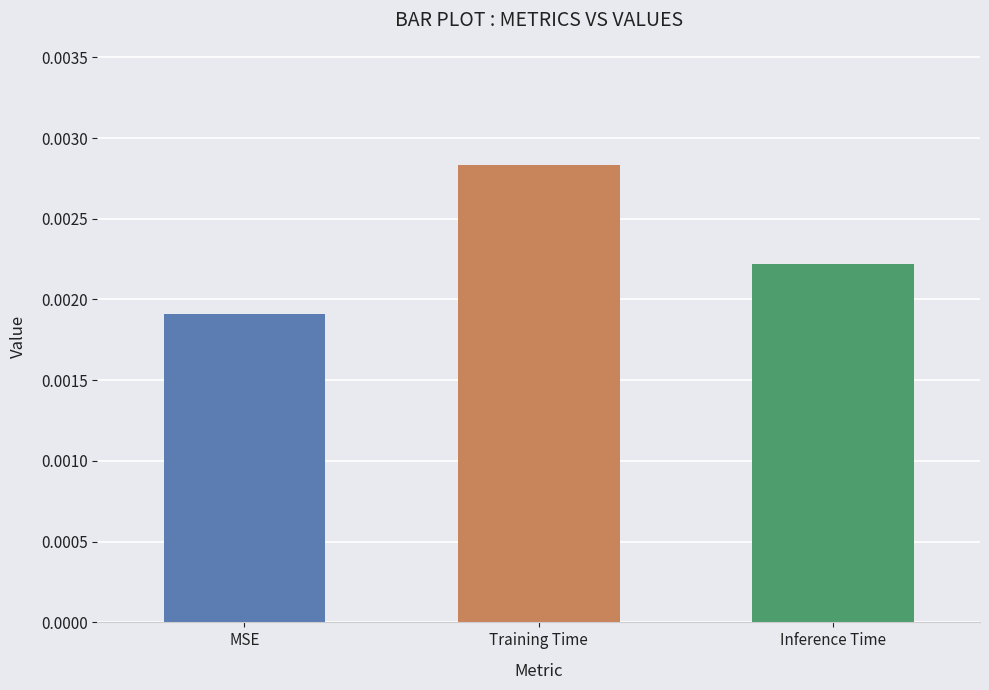

Rank the categories by value from lowest to highest.

MSE, Inference Time, Training Time